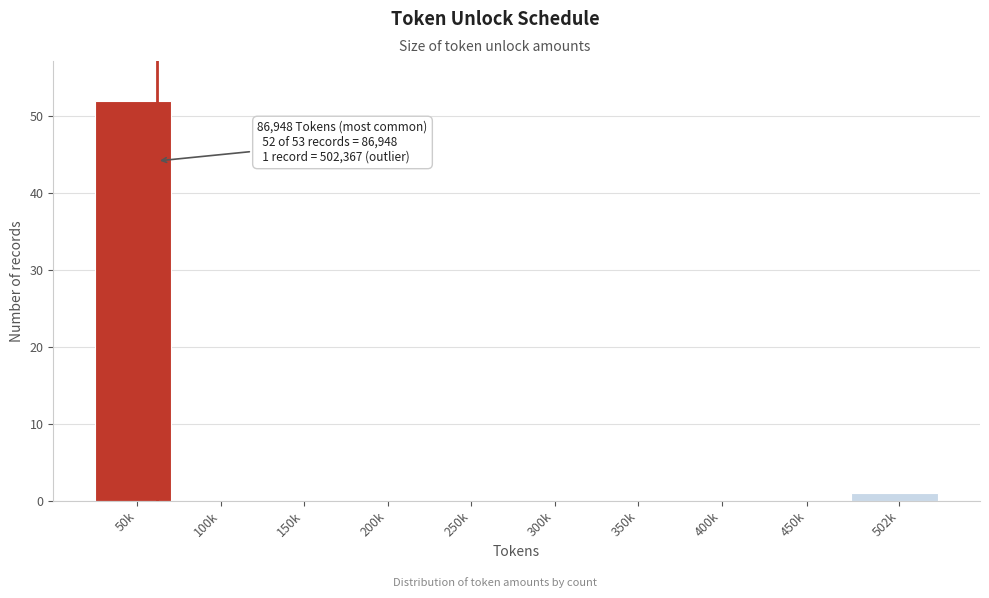

Reading right to left, list all the values displayed in this chart.

502k=1	450k=0	400k=0	350k=0	300k=0	250k=0	200k=0	150k=0	100k=0	50k=52